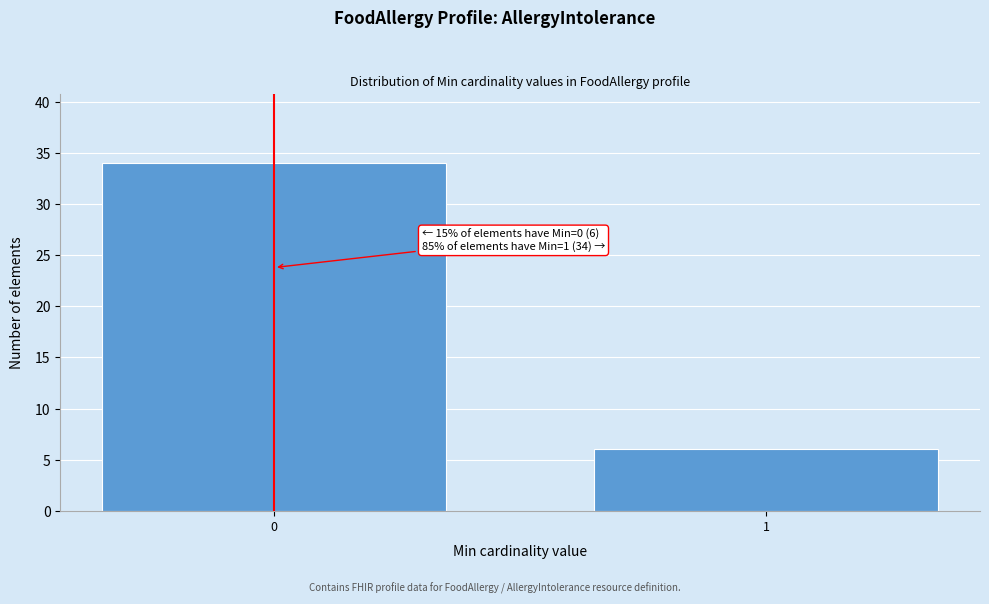

Reading left to right, list all the values displayed in this chart.

0=34	1=6